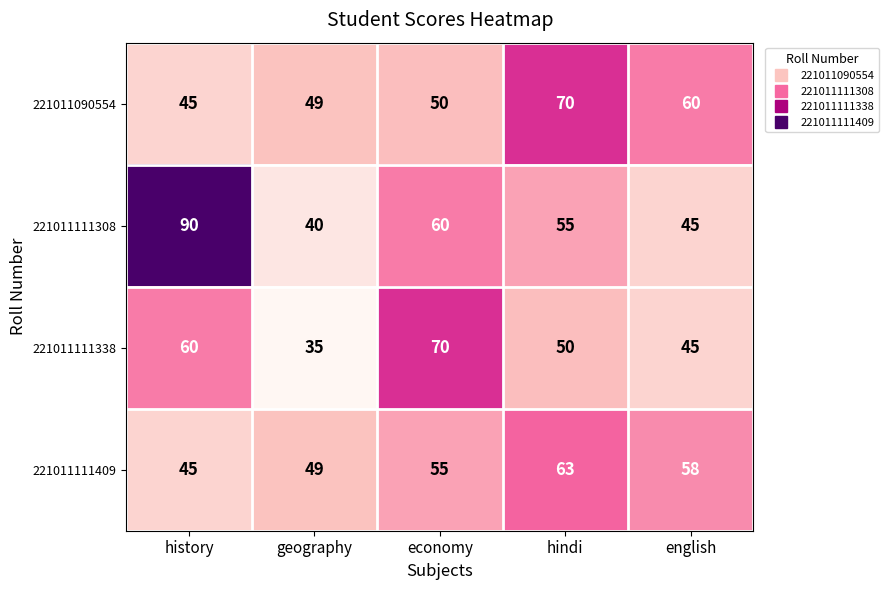

What is the difference between the maximum and minimum values in the 221011090554 series?

25